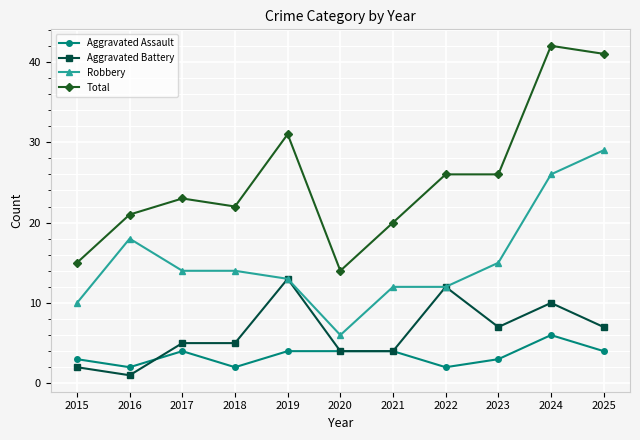

At which category does Aggravated Battery reach its first local valley?

2016